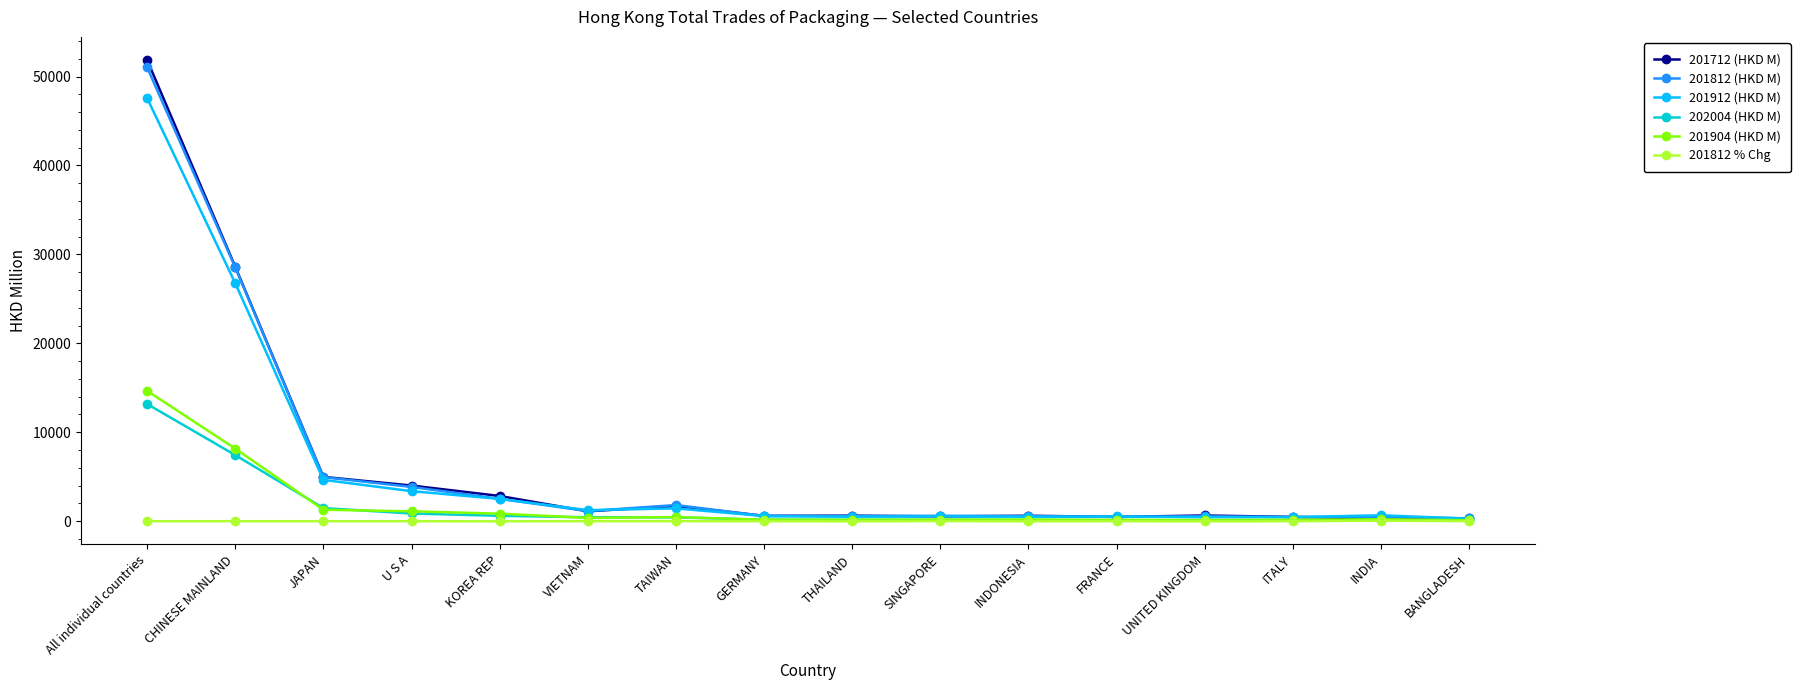

At which label is 202004 (HKD M) closest to 6628?

CHINESE MAINLAND